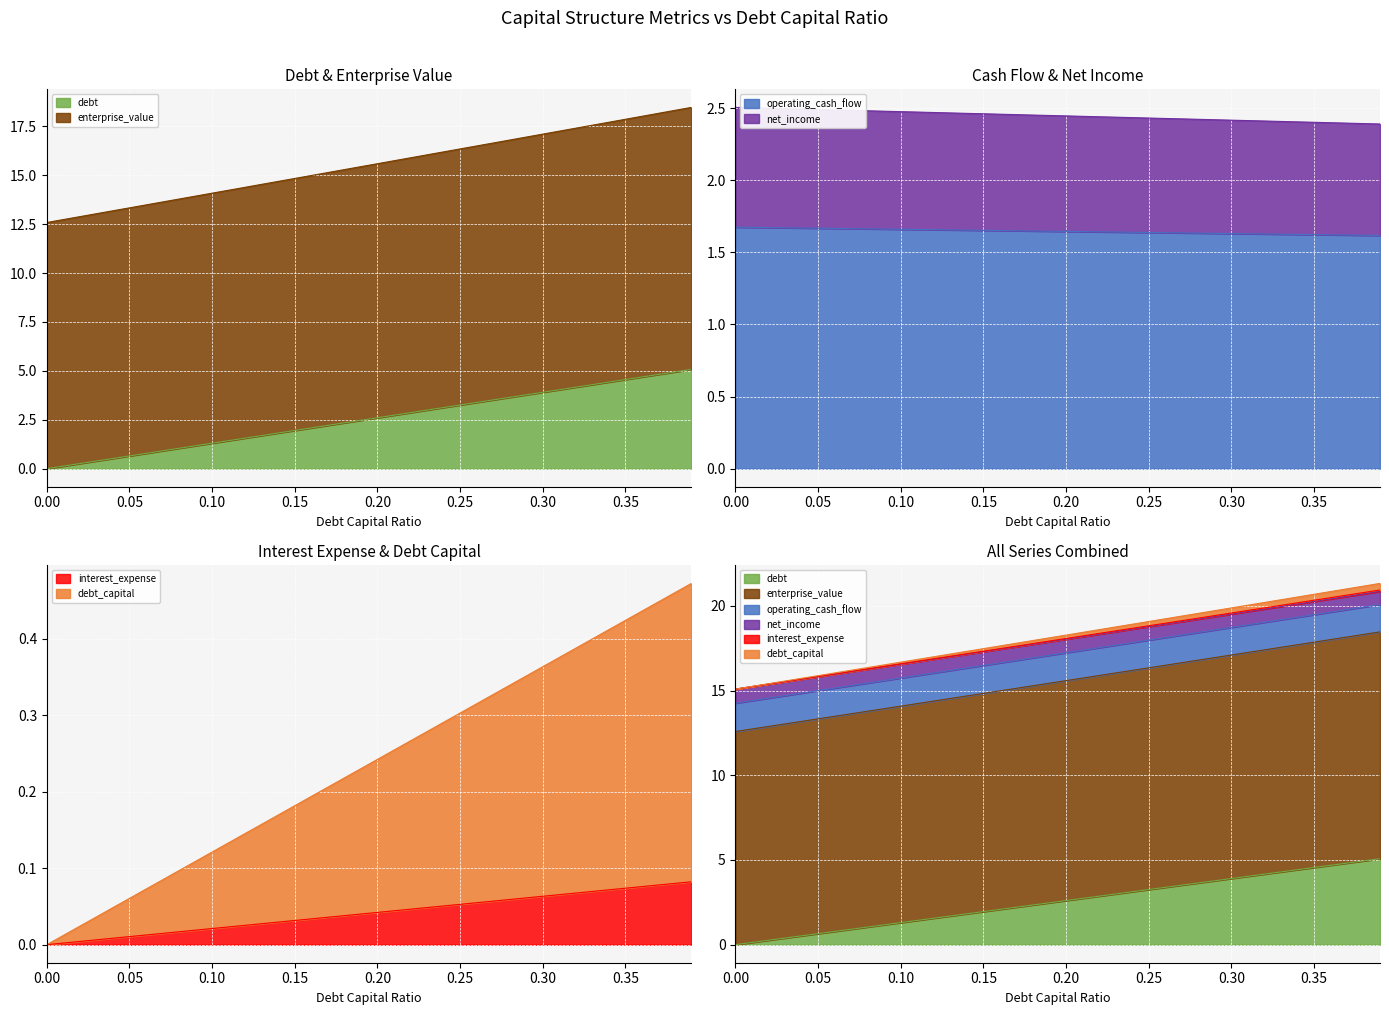

What is the minimum value for operating_cash_flow?

1.6